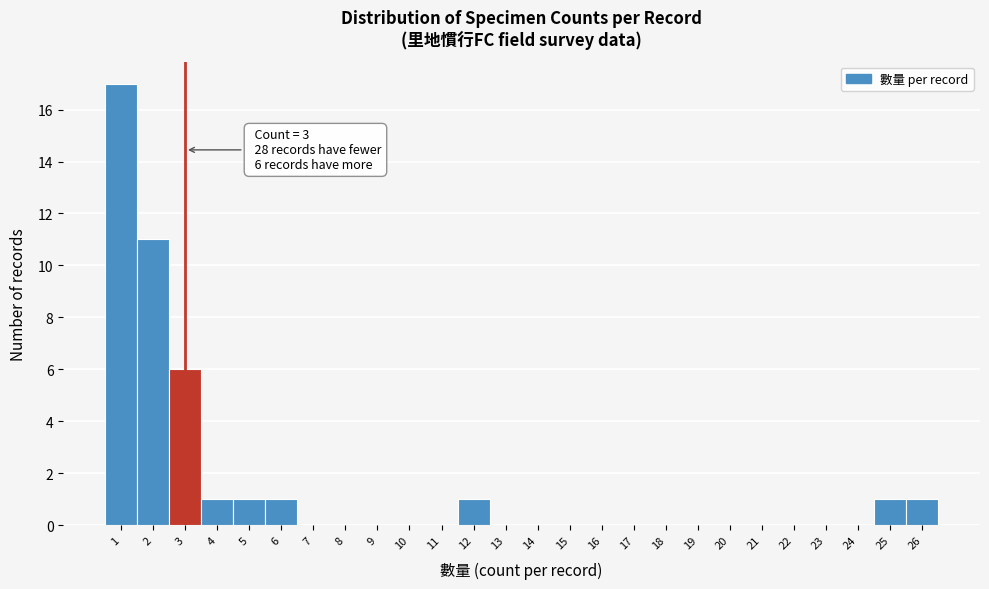

Over which range of the x-axis is the bar tallest?

0.5 to 1.5